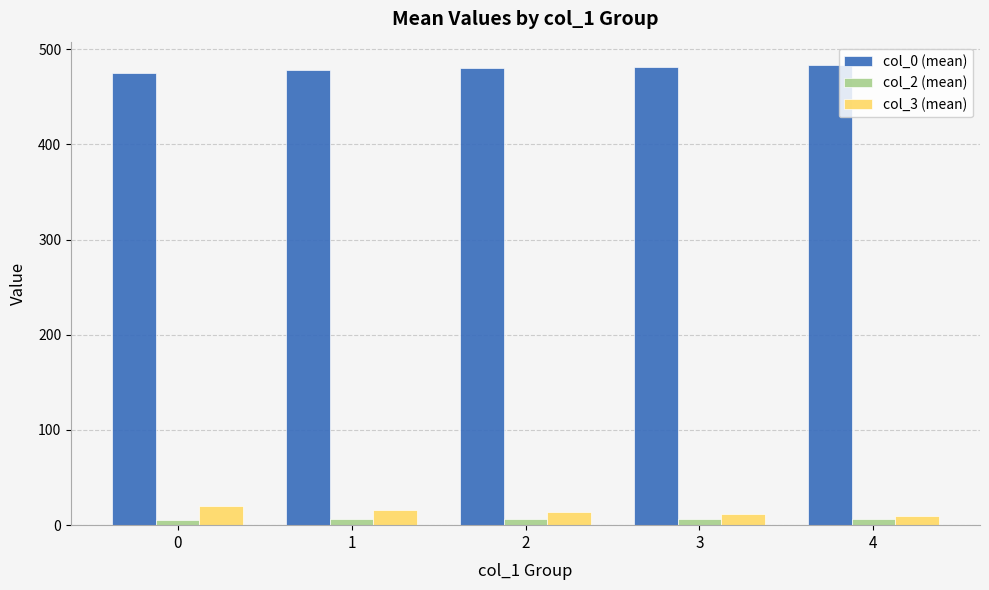

At 3, list the series in order from largest to smallest.

col_0 (mean), col_3 (mean), col_2 (mean)